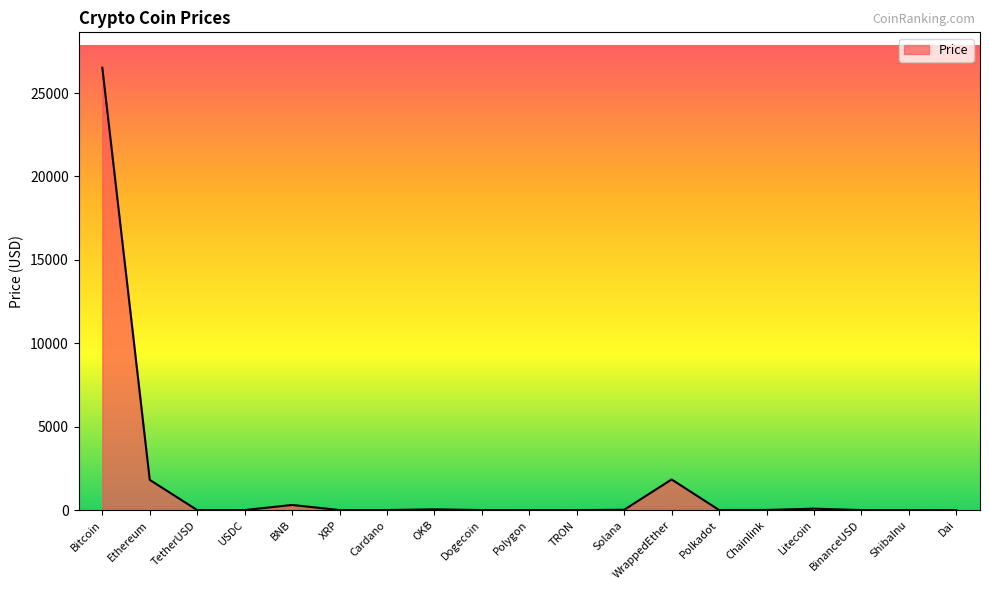

Is it true that the value at Bitcoin is 26515.3?

True